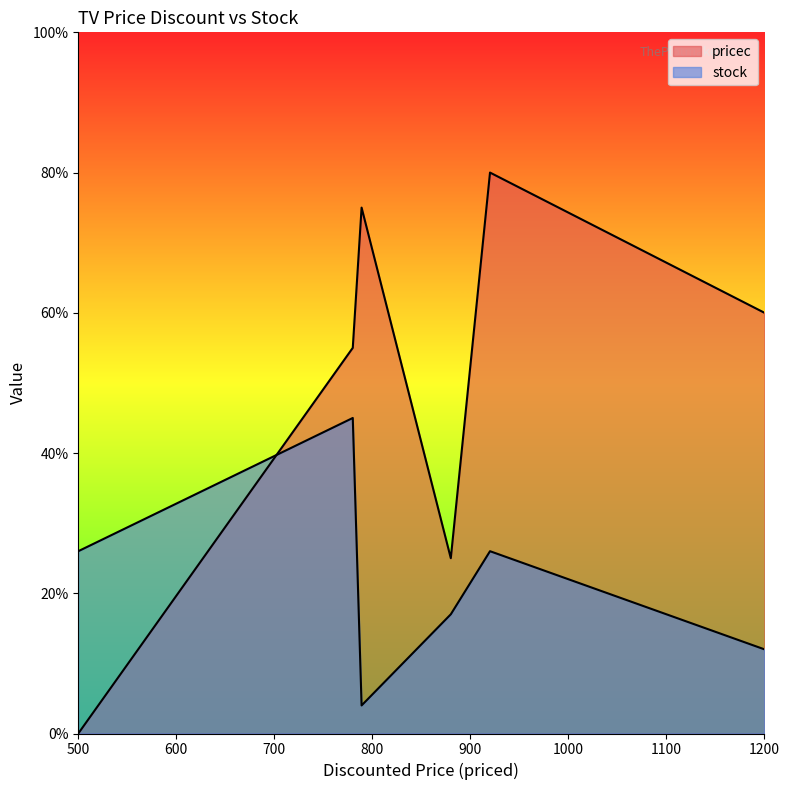

The pricec series shows 54 at 920. True or false?

False